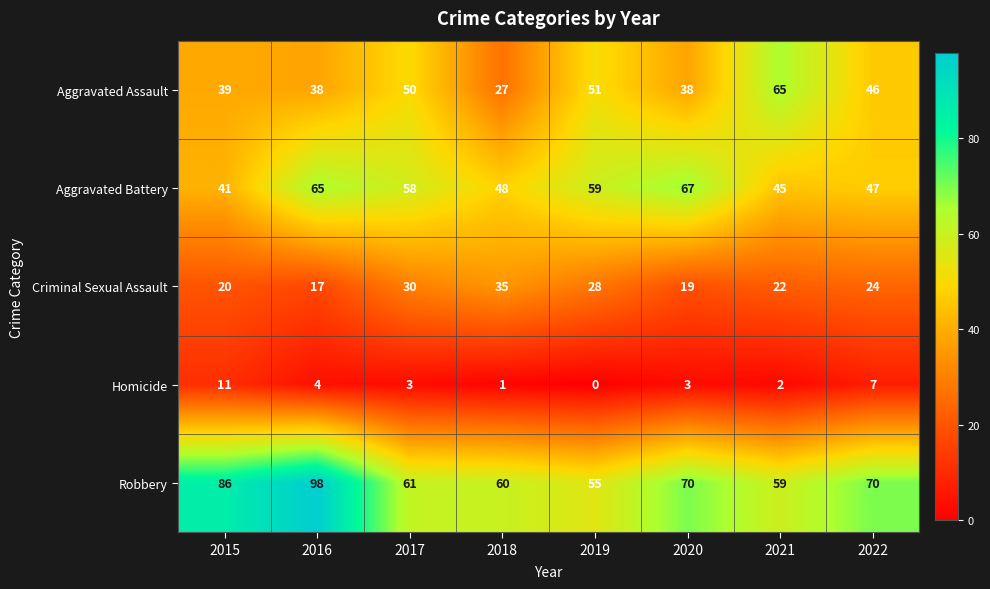

What is the average value of the Homicide series?

4